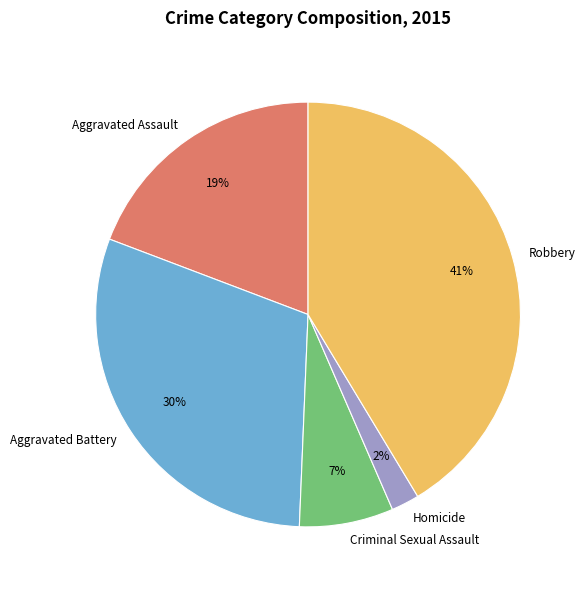

To the nearest percent, what is the combined percentage of Aggravated Battery and Criminal Sexual Assault?

37%